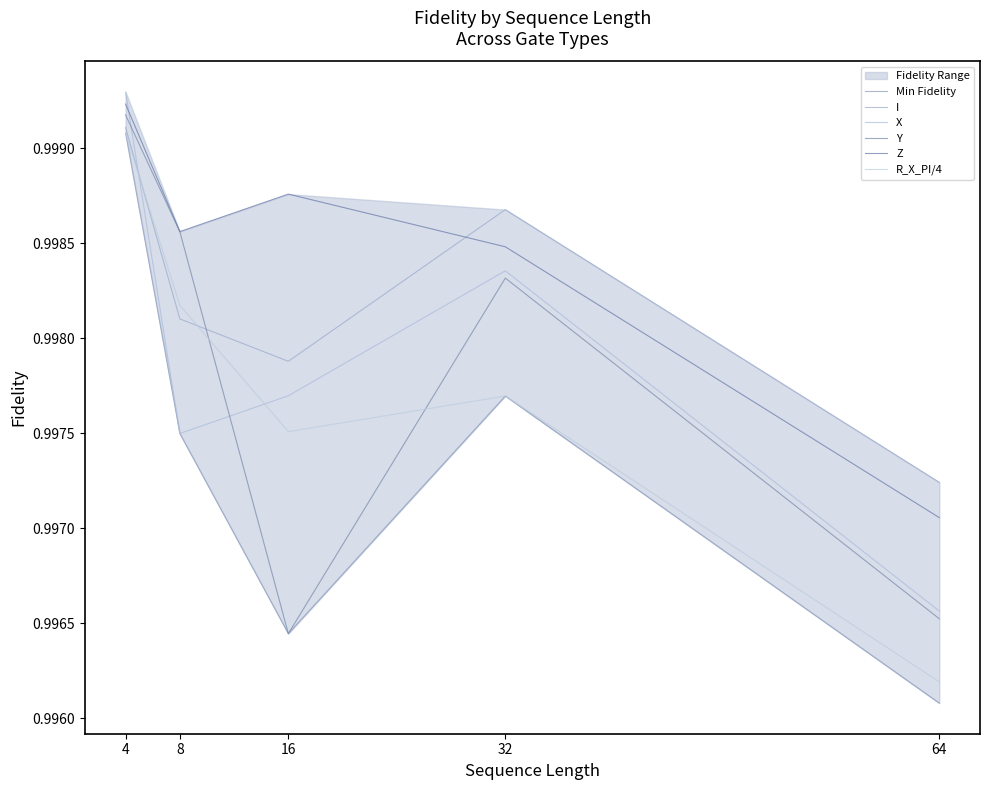

Where is Z nearest to the value 0?

64